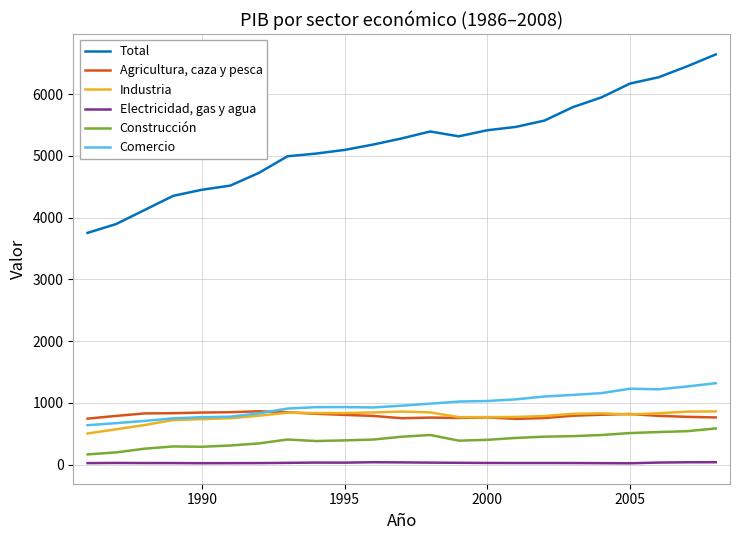

What is the highest value of the Total series?

6641.4